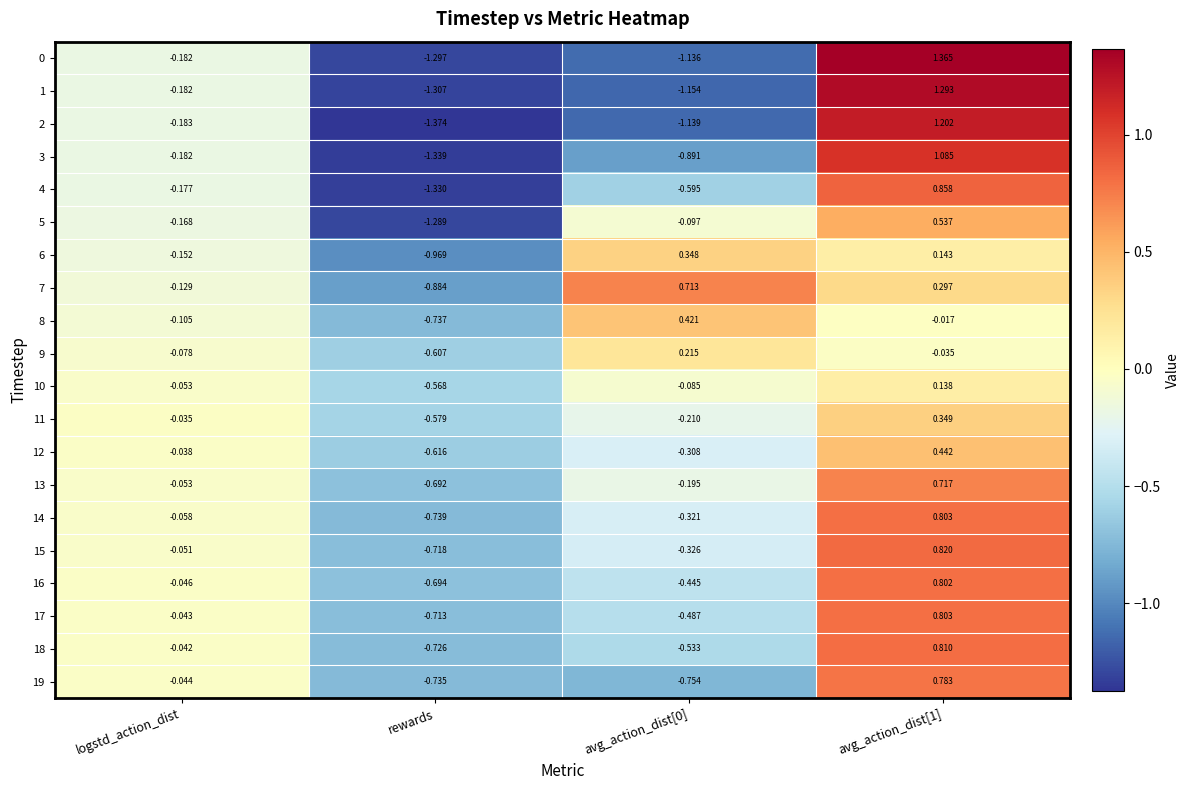

Which label corresponds to the smallest value in the chart?

rewards